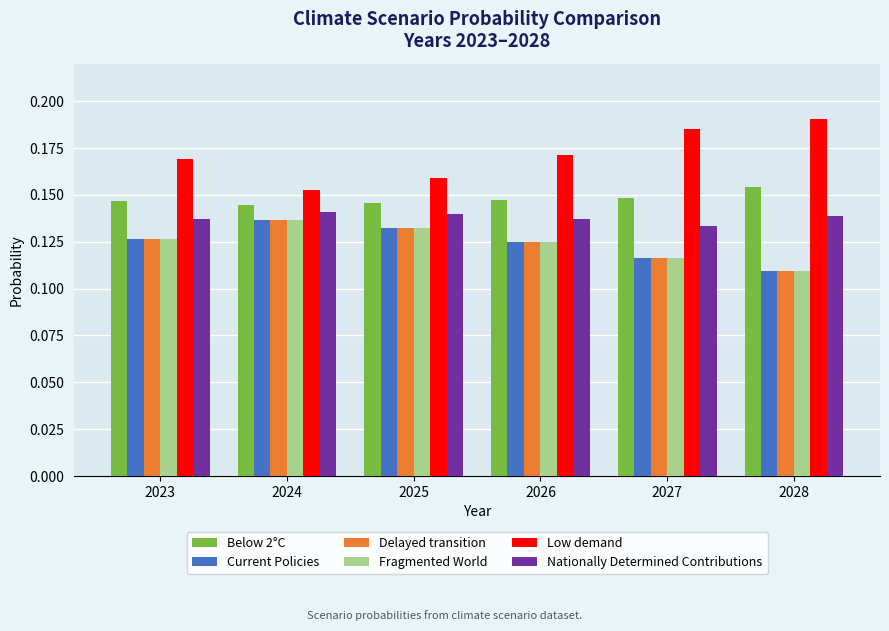

Is the value of Low demand at 2024 greater than the value of Current Policies at 2025?

Yes